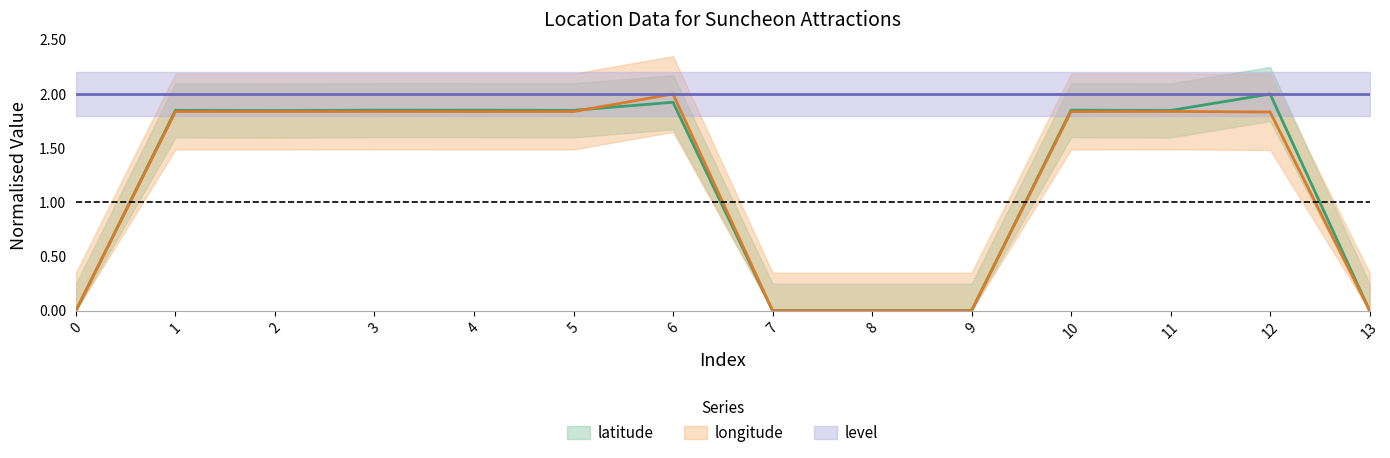

Between which two adjacent categories do longitude and latitude first intersect?

5 and 6